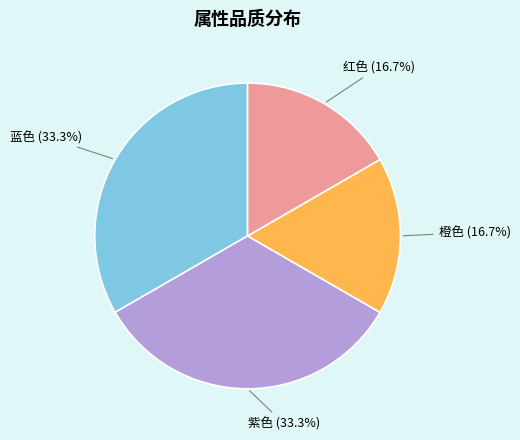

What percentage is the 紫色 slice, to the nearest percent?

33%